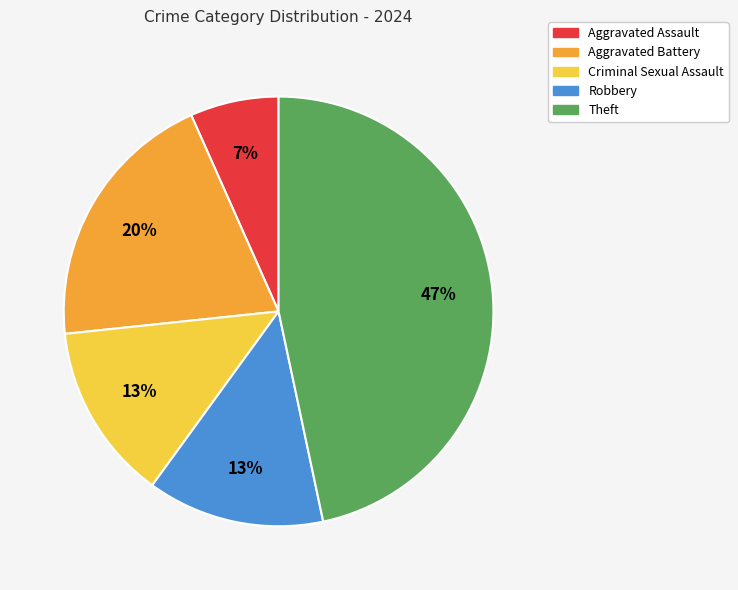

Does Aggravated Assault account for over 50% of the chart?

No